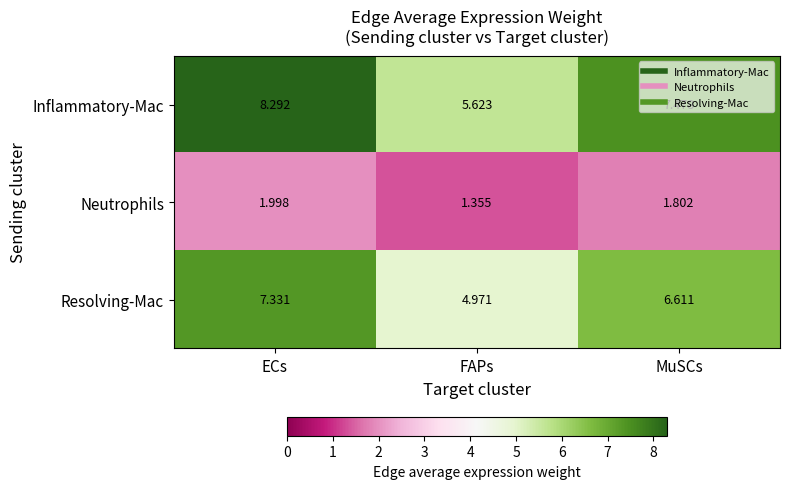

At which category is the sum across all series the highest?

ECs